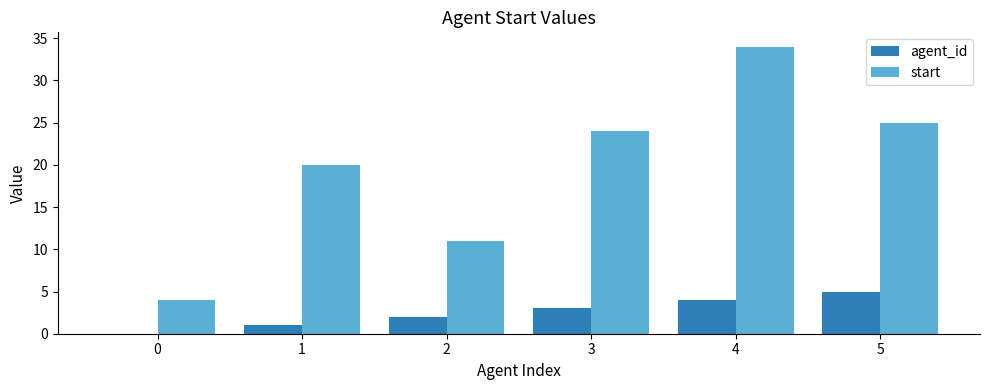

Is it true that start equals 34 at 4?

True